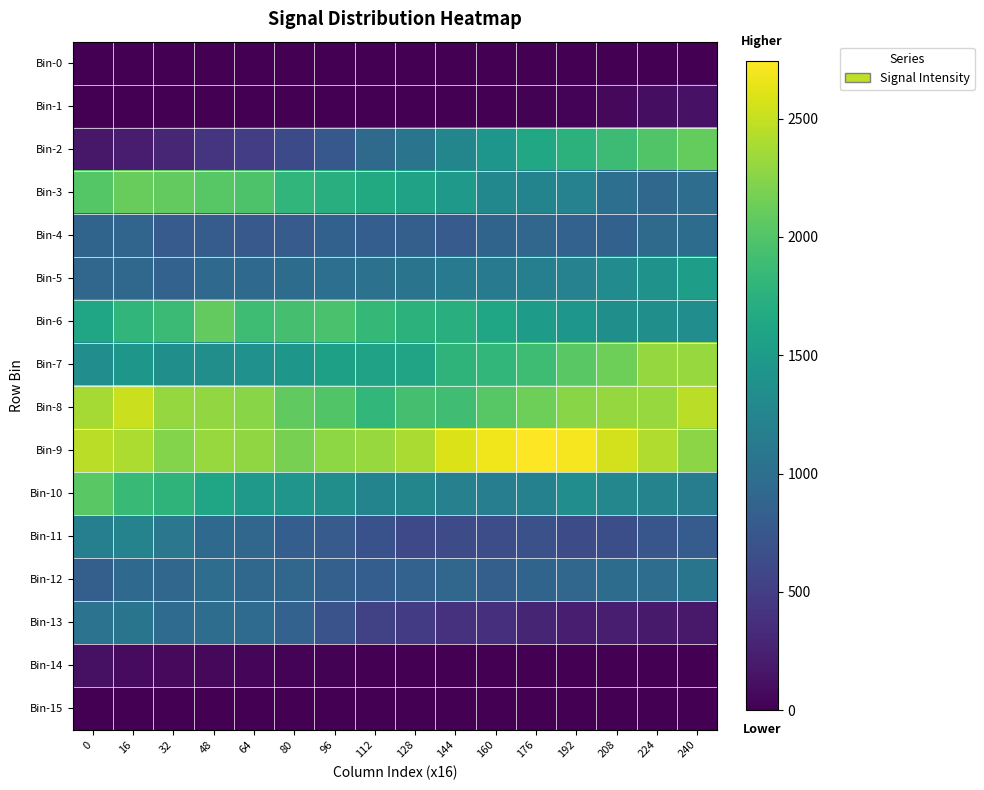

List the series in order of their peak value, highest first.

Bin-9, Bin-8, Bin-7, Bin-3, Bin-2, Bin-6, Bin-10, Bin-5, Bin-11, Bin-13, Bin-12, Bin-4, Bin-1, Bin-14, Bin-15, Bin-0